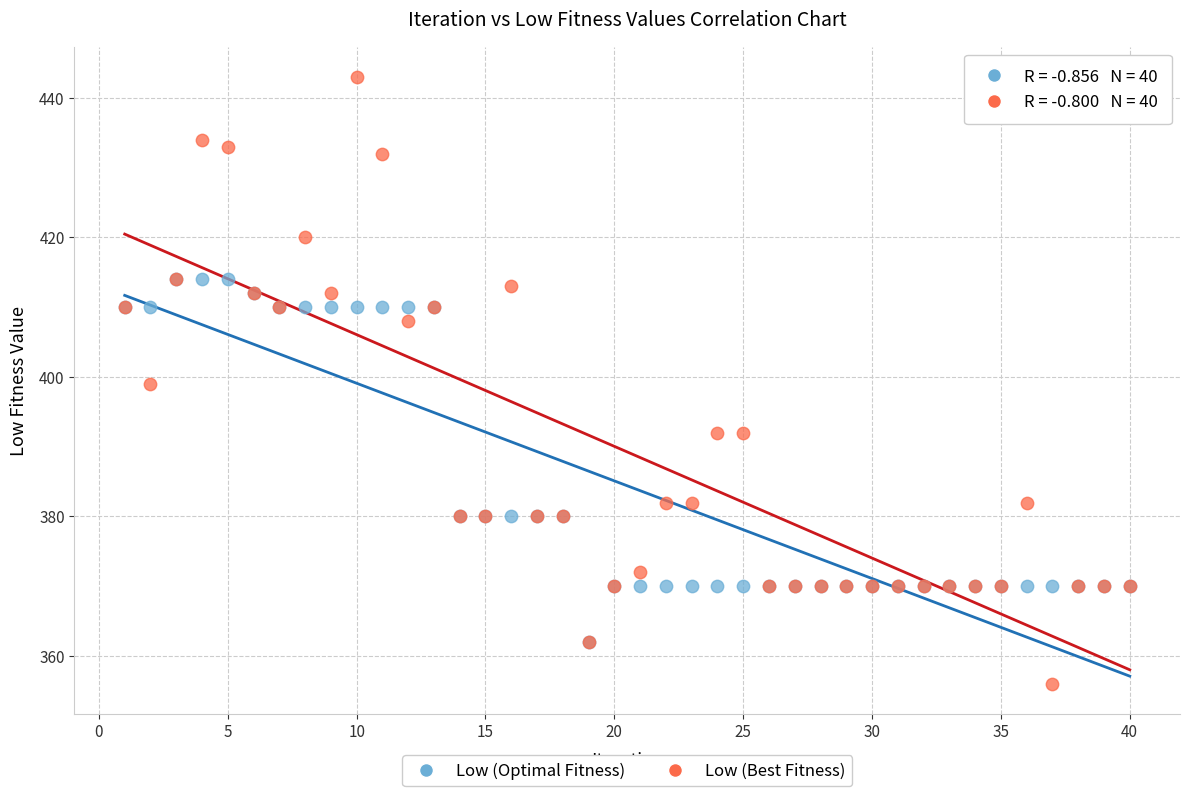

Which series reaches the minimum Y coordinate?

Low (Best Fitness)